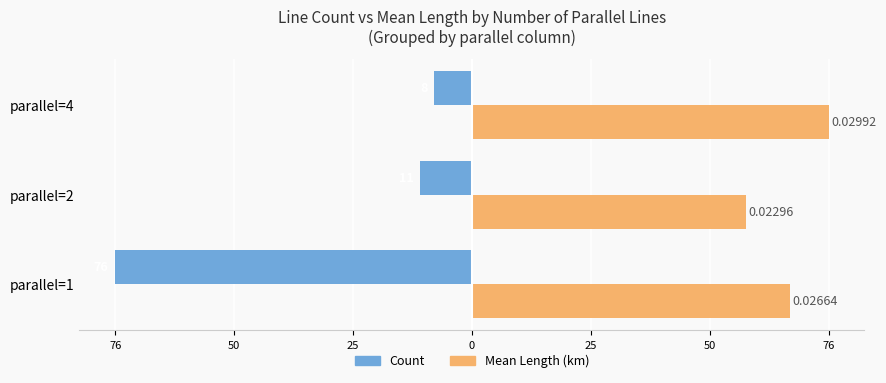

What are all the series names shown in the legend?

Count, Mean Length (km)